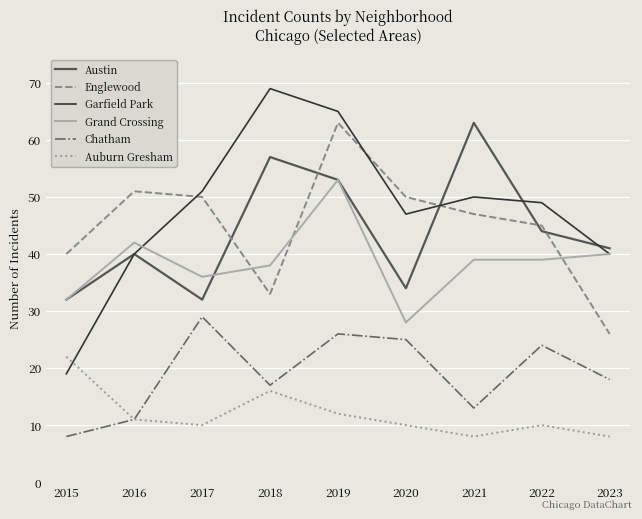

What is the difference between the Austin values at 2020 and 2017?

2